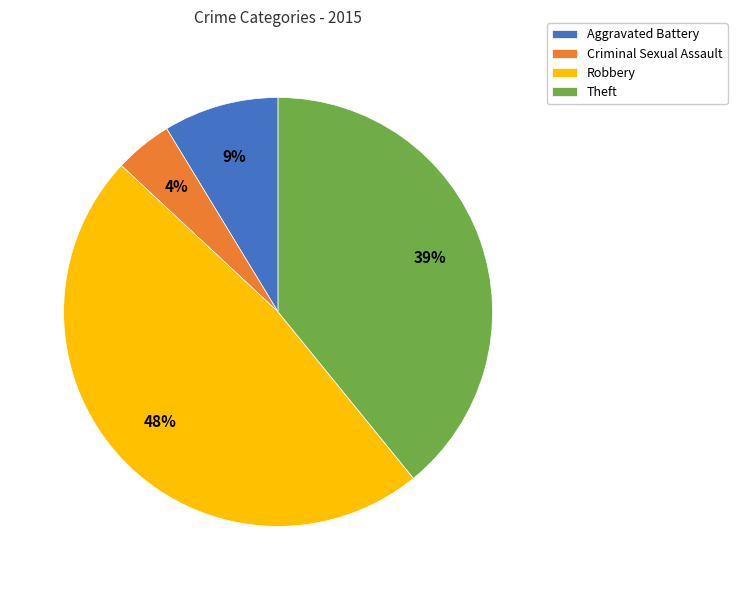

Combined, do Criminal Sexual Assault and Robbery account for over 50%?

Yes